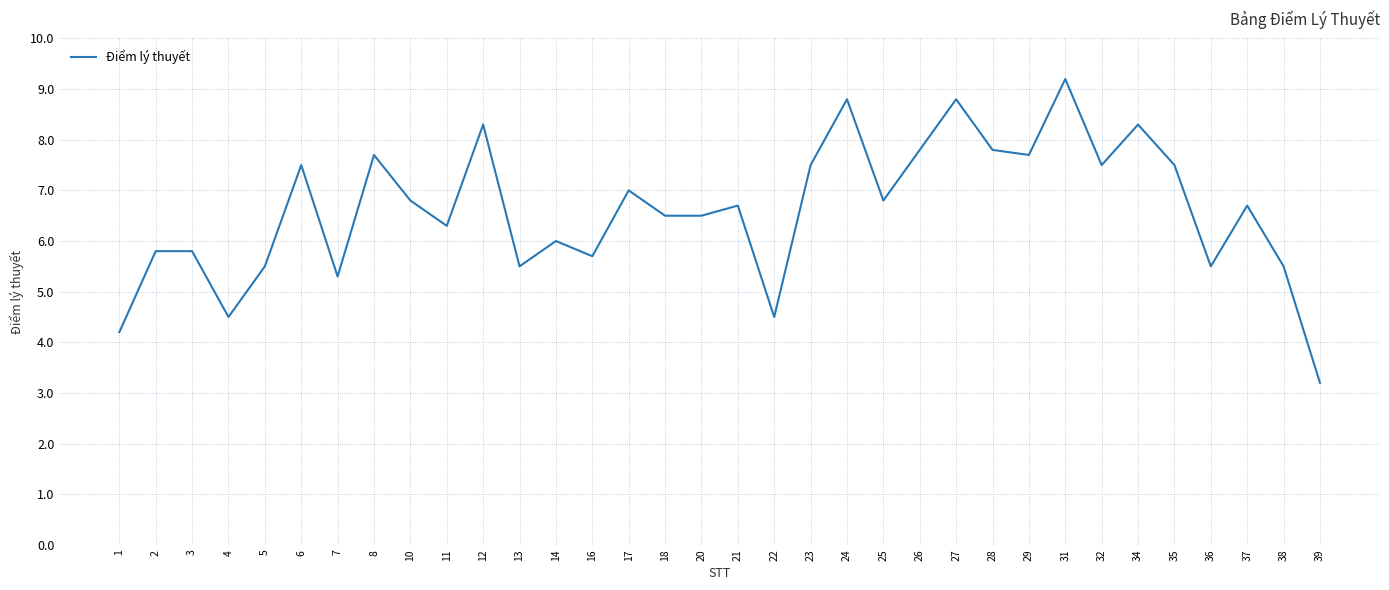

Read the value at 31.

9.2